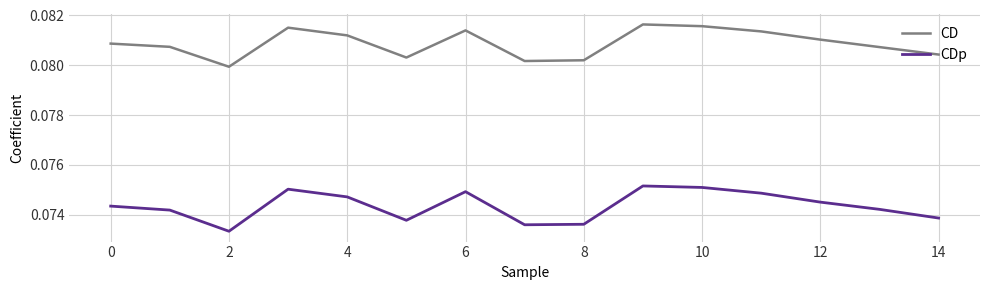

Which series has the largest total across all categories?

CD